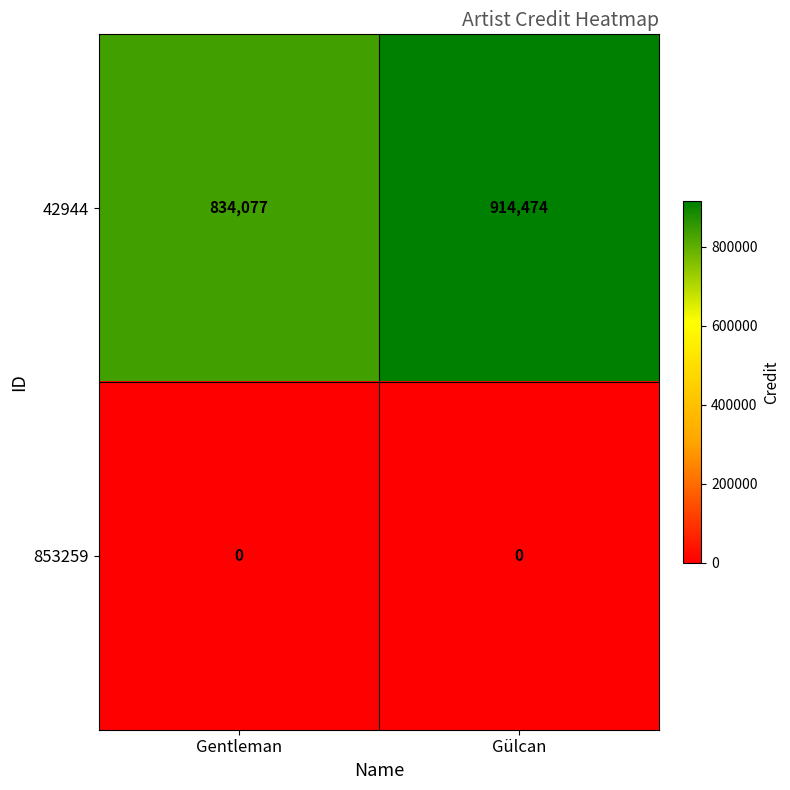

List the series in order of their overall mean, highest first.

42944, 853259